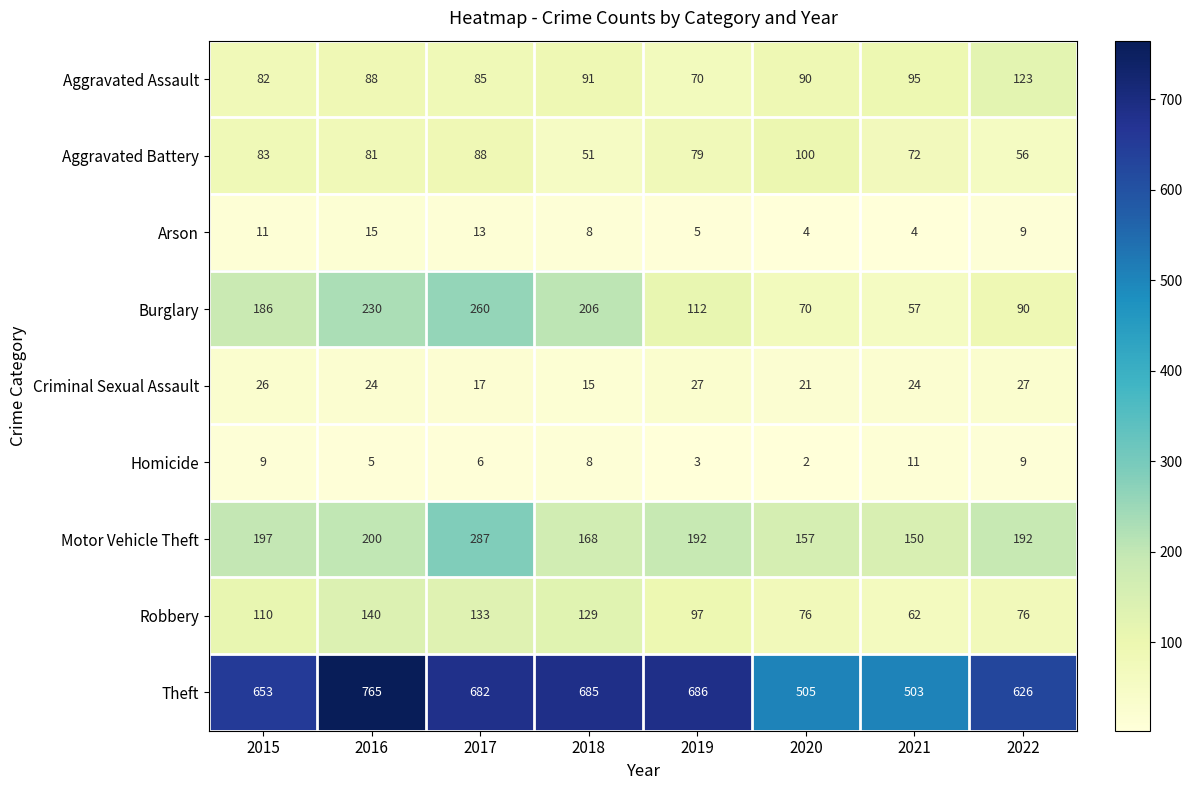

What is the difference between the highest and lowest values at 2018?

677